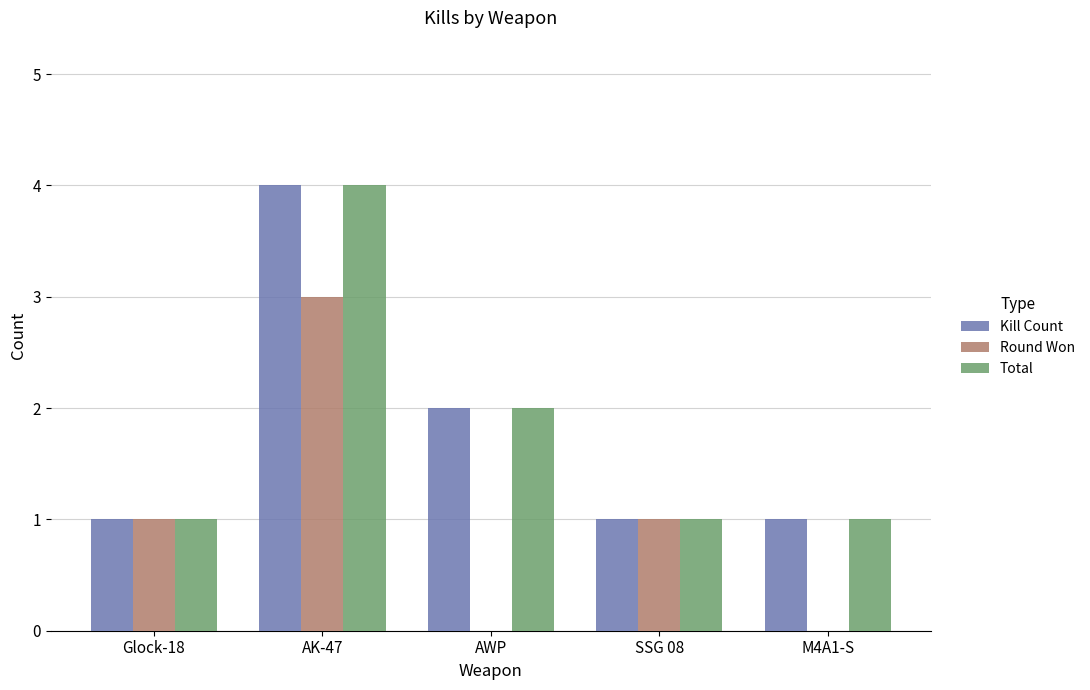

The value of Total at AK-47 is 4. True or false?

True